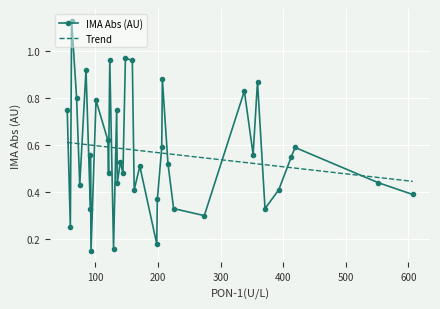

List the labels in order of value, largest first.

62, 148, 123, 159, 85, 207, 359, 338, 70, 101, 134, 55, 120, 206, 419, 352, 92, 413, 140, 216, 171, 121, 144, 552, 135, 75, 162, 393, 607, 199, 92, 225, 371, 274, 60, 198, 129, 93